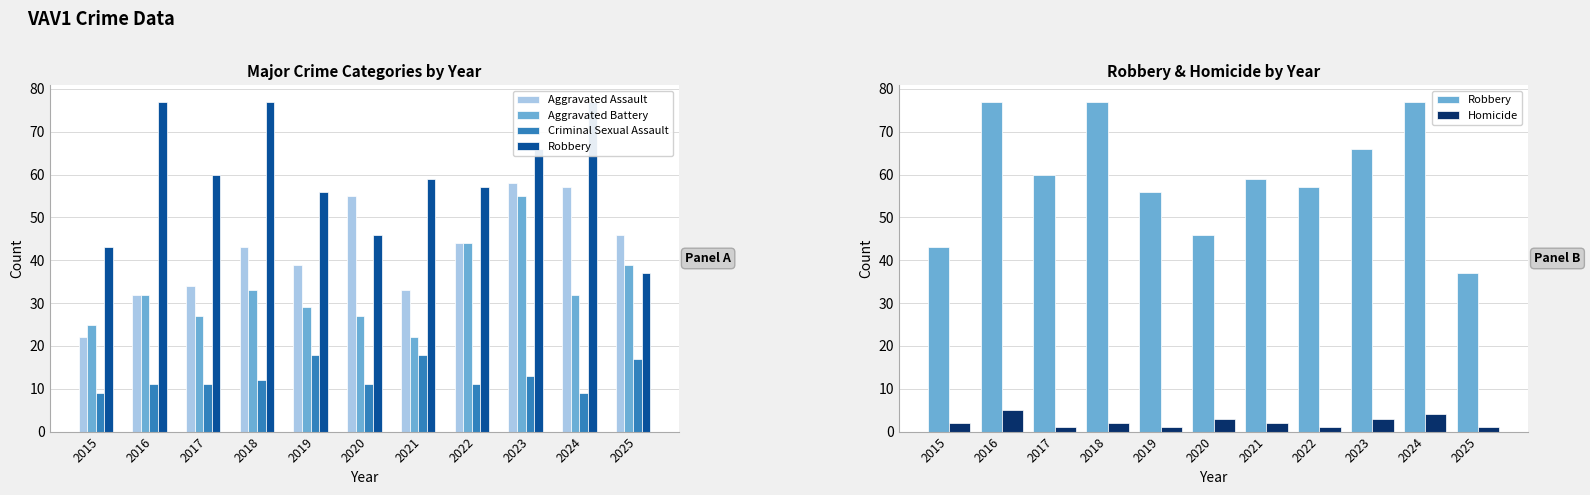

How many data points does each series have?

11